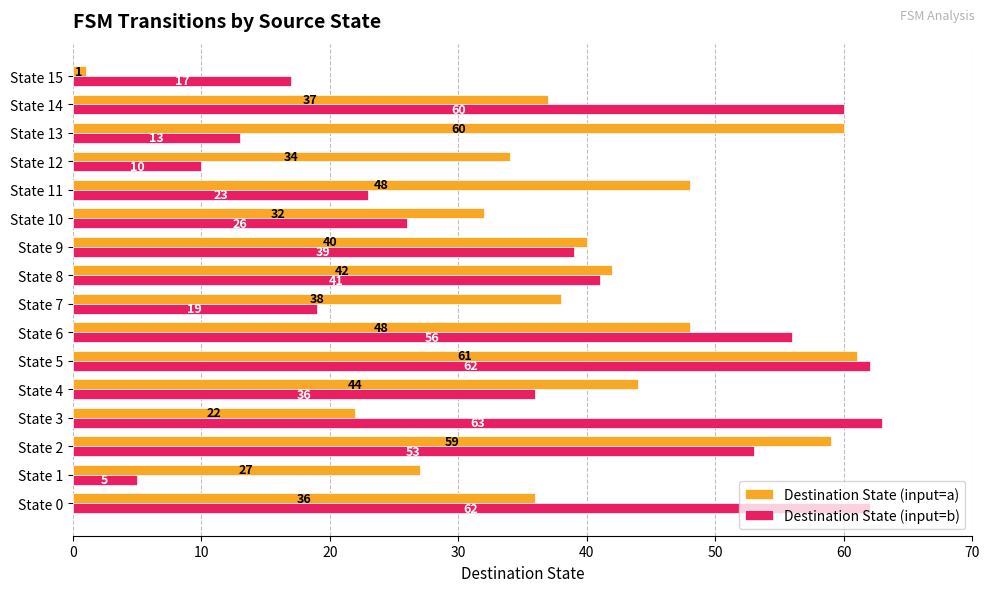

What is the minimum value shown in the chart?

1